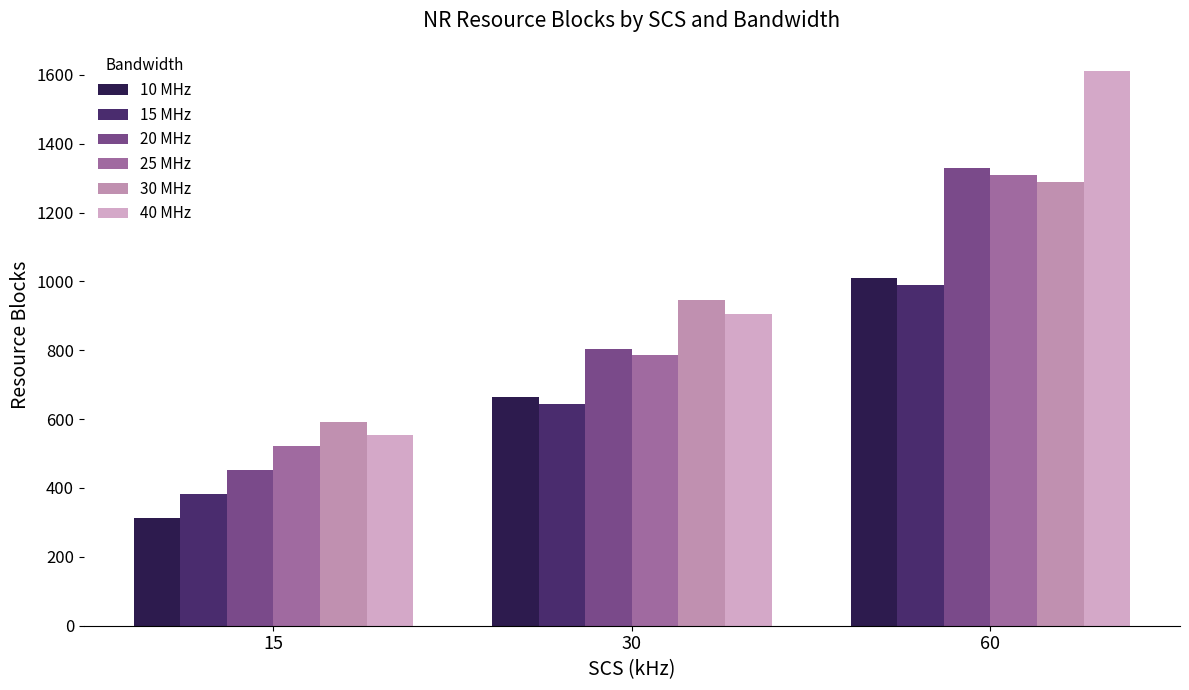

What is the difference between the maximum and second lowest values in the 20 MHz series?

525.0